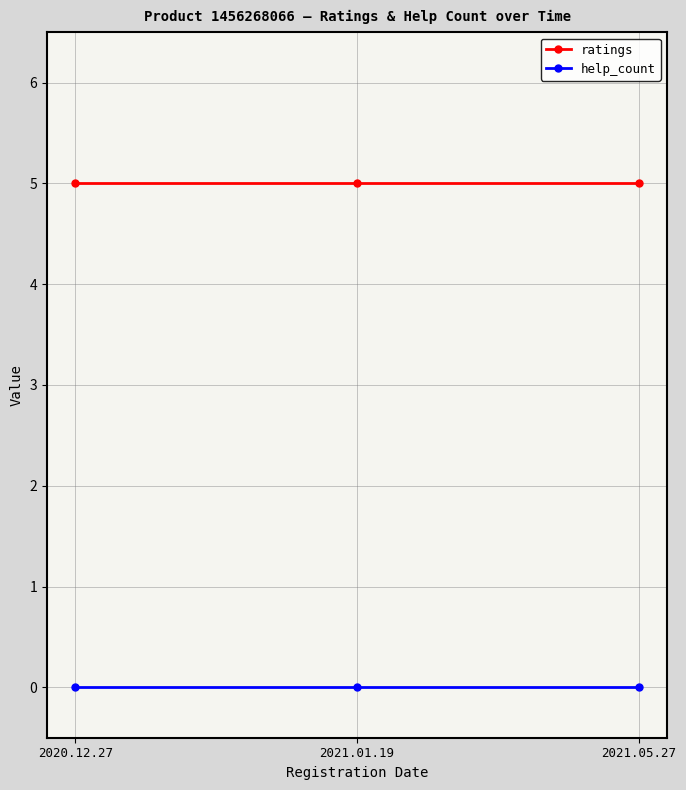

What is the label of the 1st point from the right?

2021.05.27